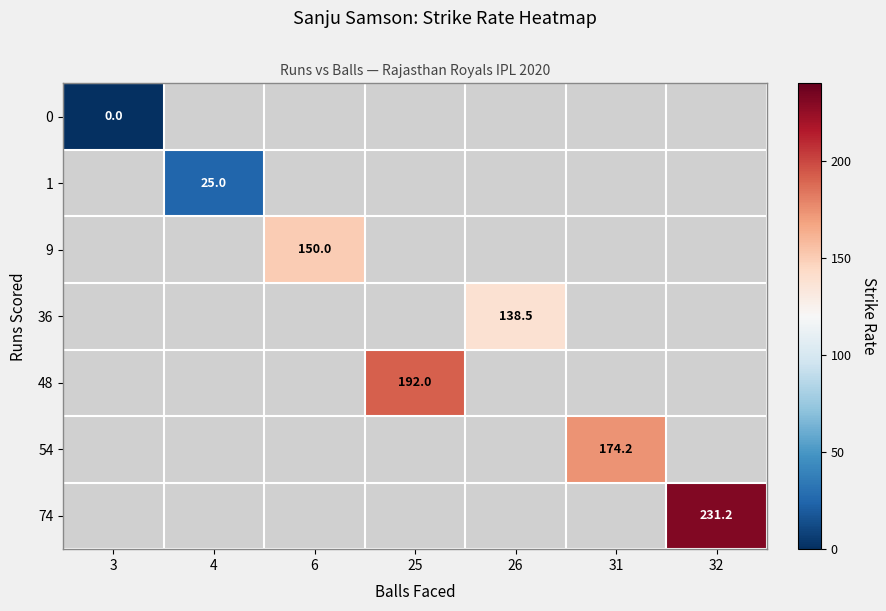

Which label corresponds to the smallest value in the chart?

3